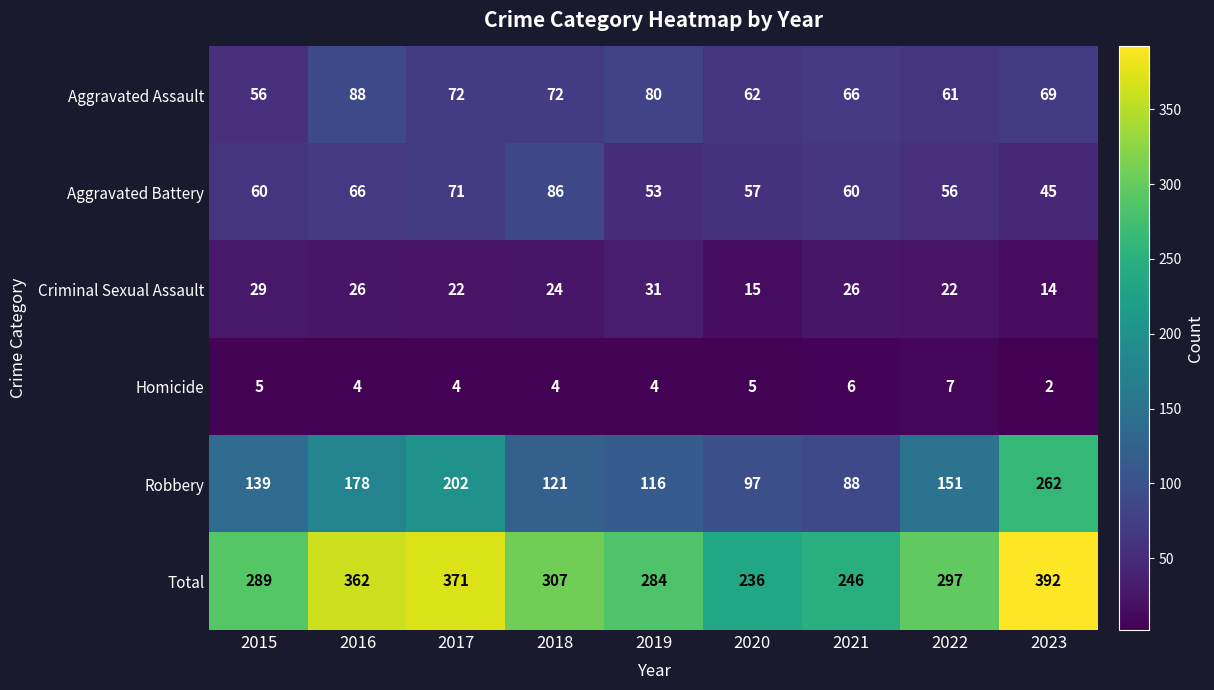

The Criminal Sexual Assault series shows 44 at 2019. True or false?

False